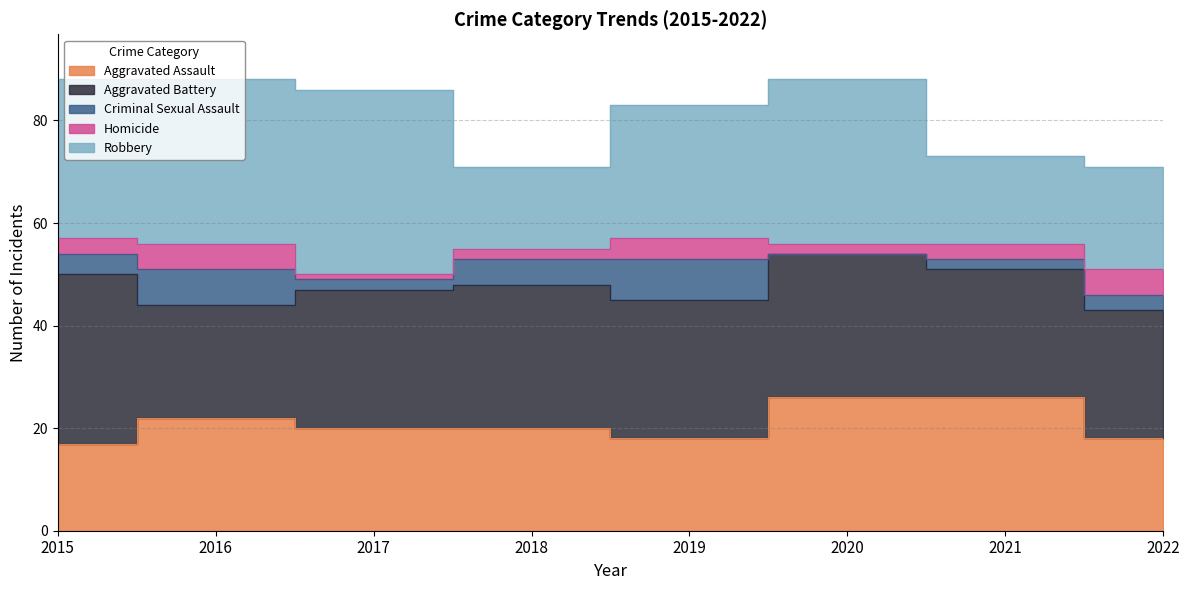

True or false: Criminal Sexual Assault has more than 2 interior local peaks.

False